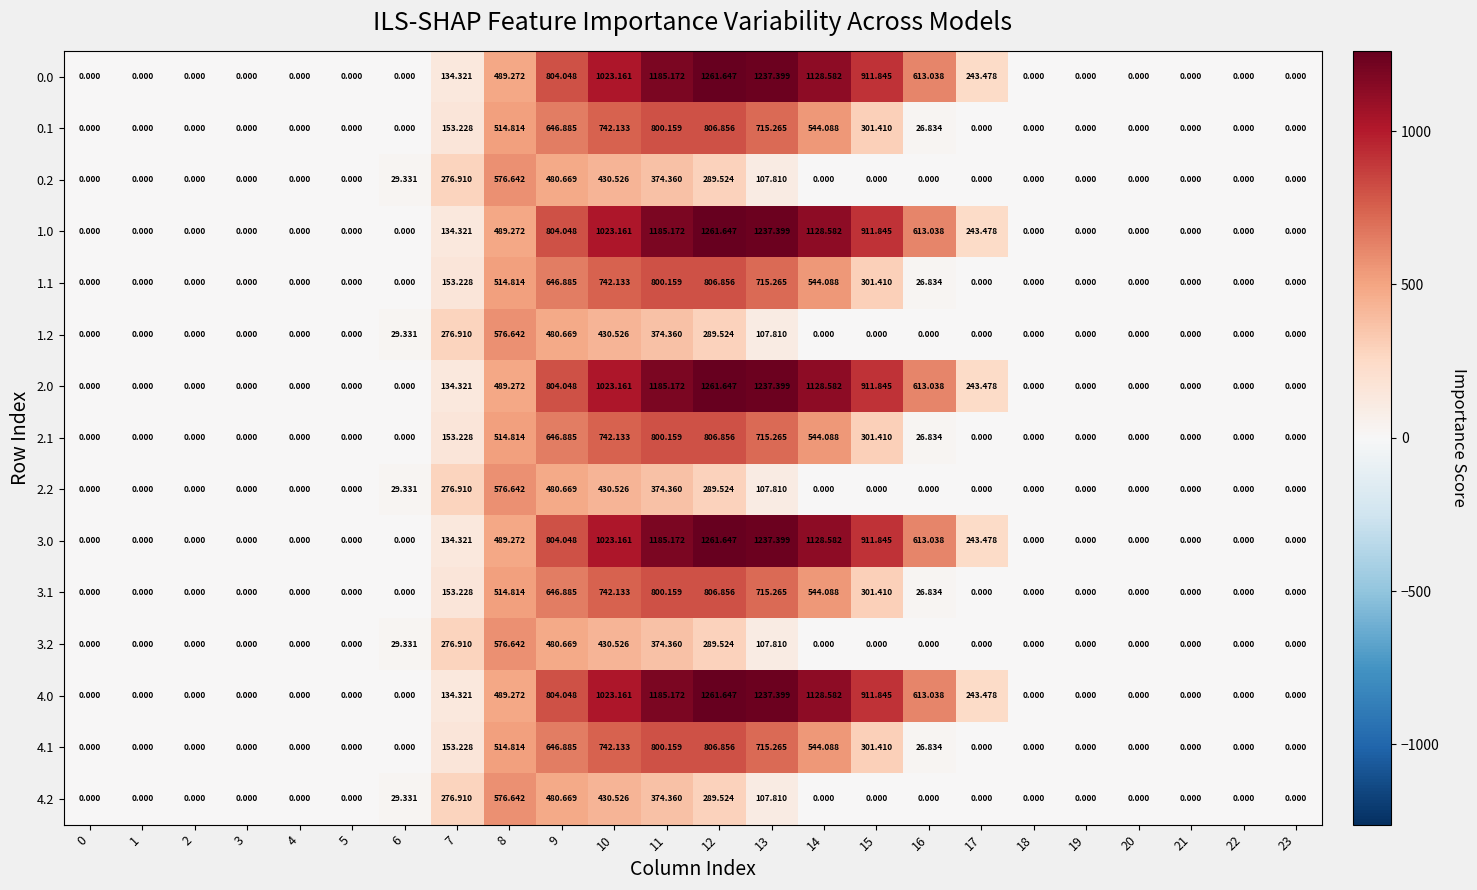

Is the value of 1.2 at 12 greater than the value of 3.2 at 5?

Yes